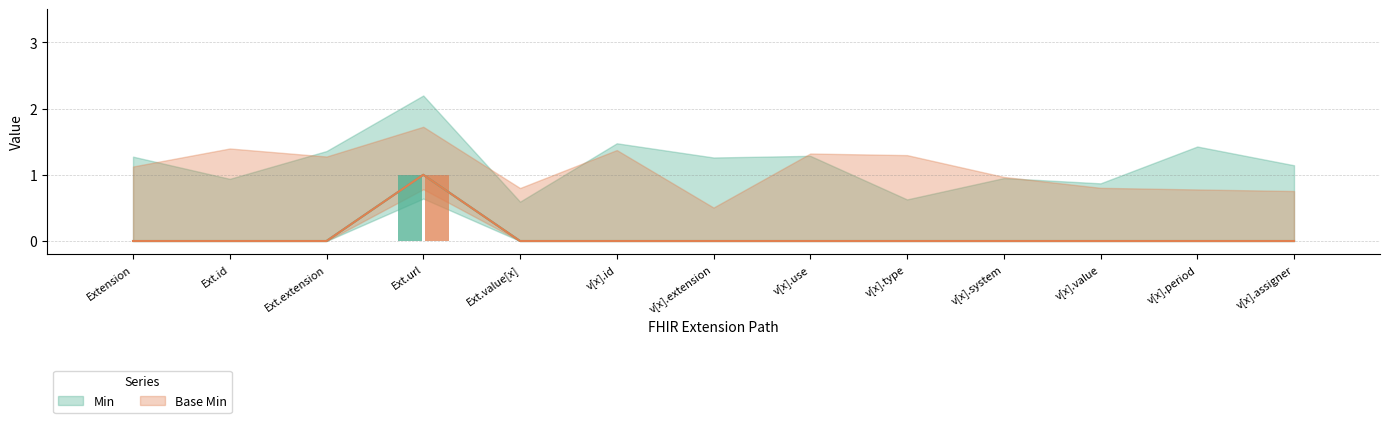

The Base Min series shows 0 at v[x].use. True or false?

True